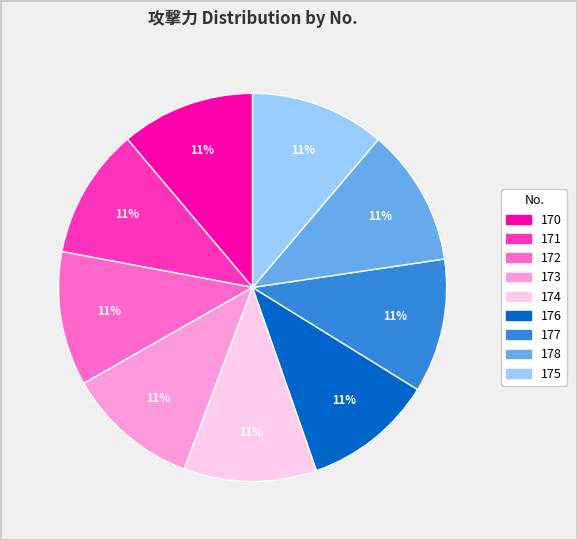

To the nearest percent, what percentage of the pie is 171?

11%